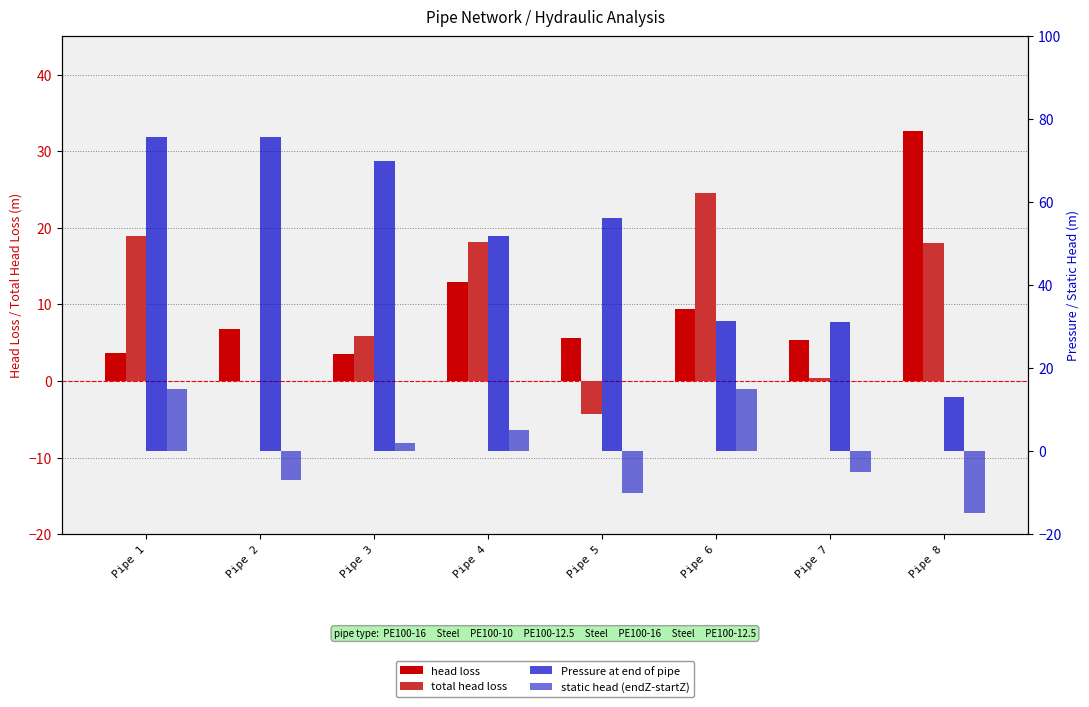

Rank the categories by total head loss value from lowest to highest.

Pipe 5, Pipe 2, Pipe 7, Pipe 3, Pipe 8, Pipe 4, Pipe 1, Pipe 6